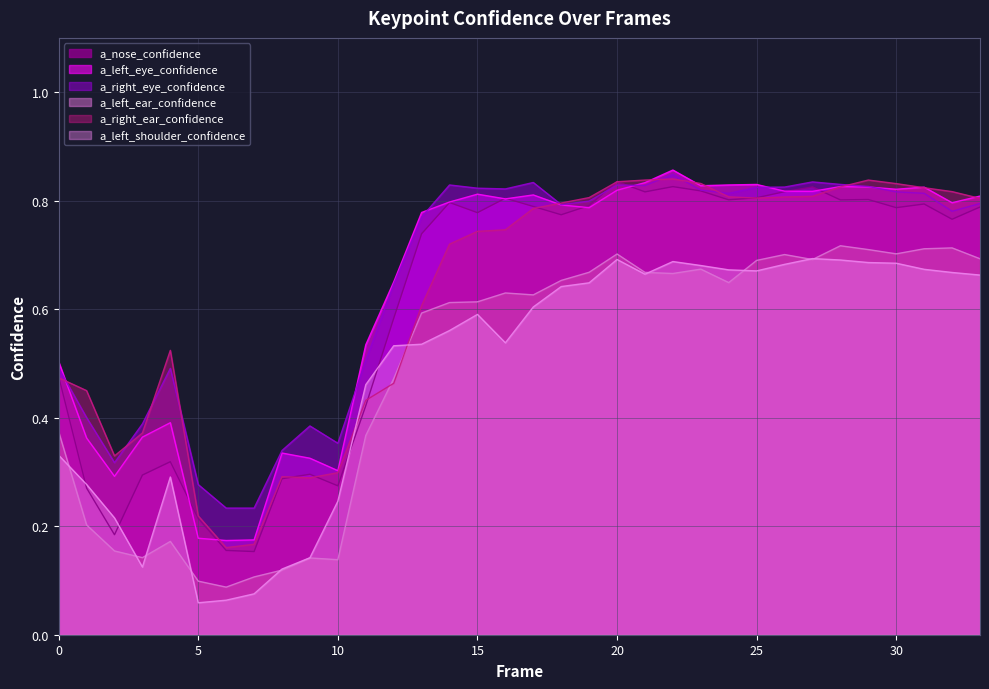

The value of a_left_ear_confidence at 25 is 1.2. True or false?

False